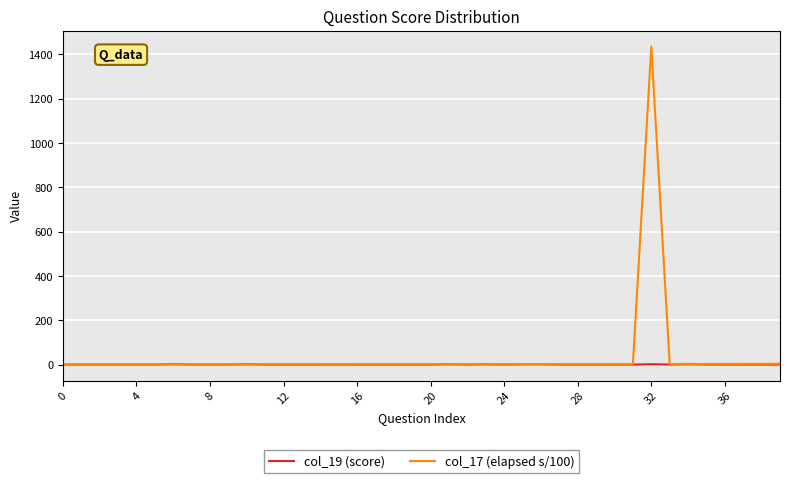

Which series has the largest range (max minus min)?

col_17 (elapsed s/100)